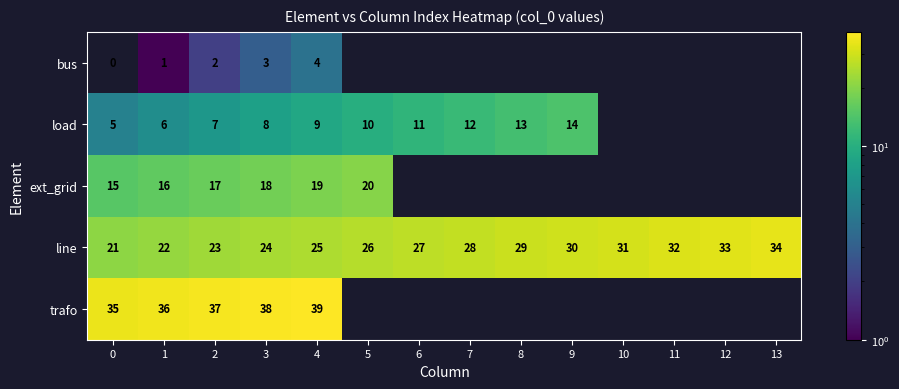

How many data points does each series have?

14